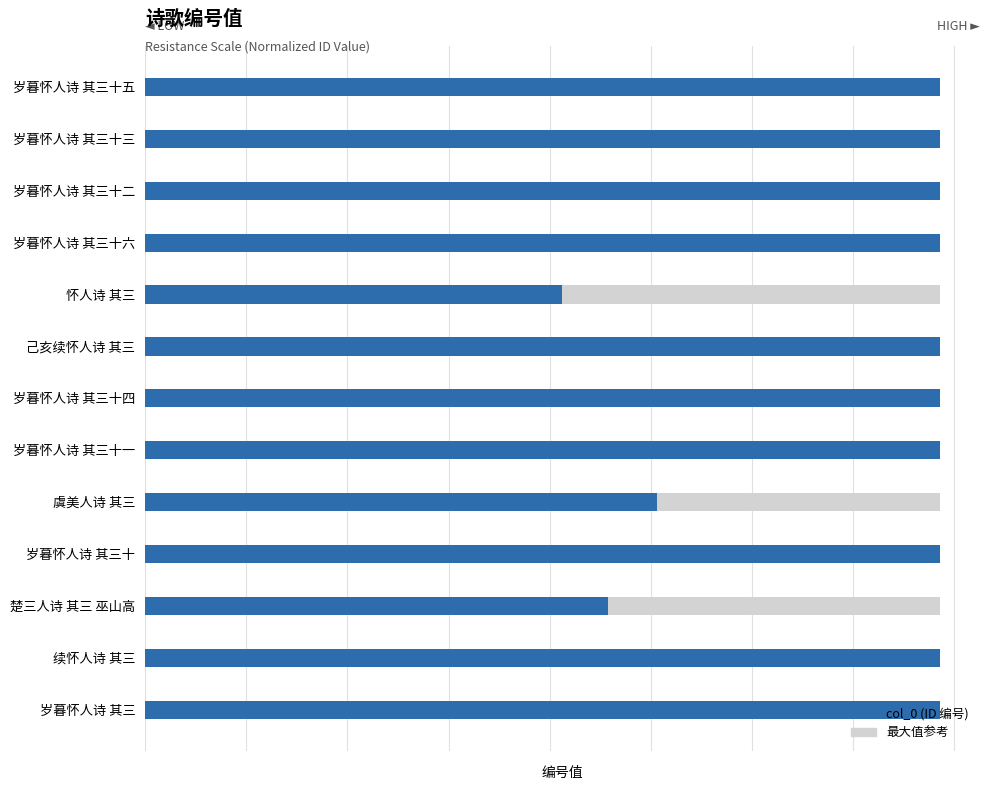

What is the difference between the maximum and minimum values?

373489